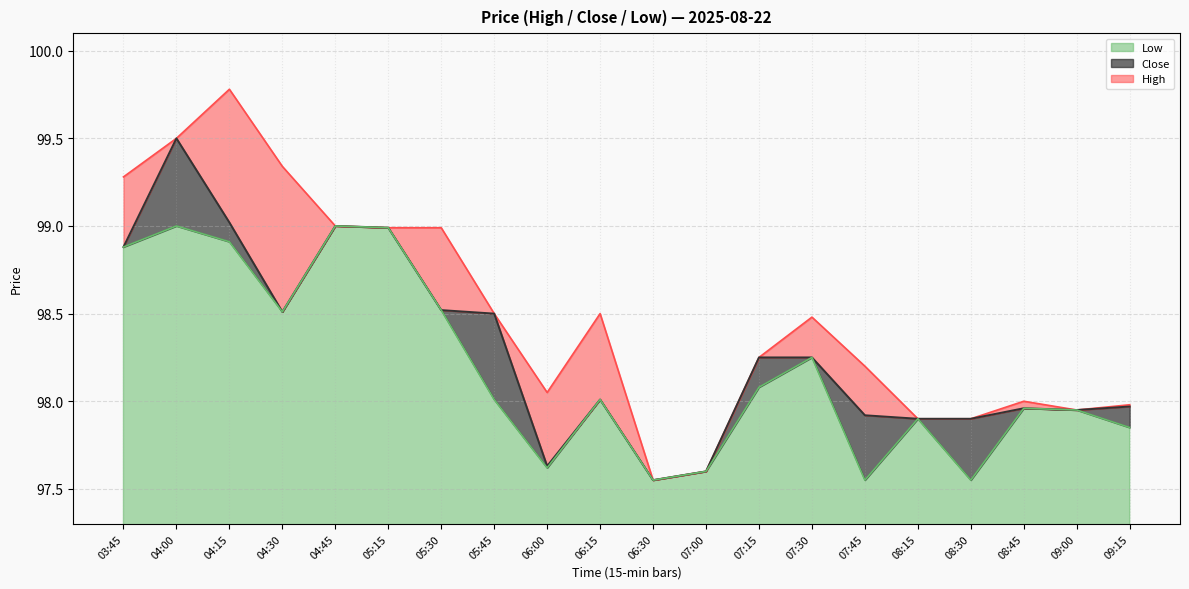

How many data points in High are less than 98?

6